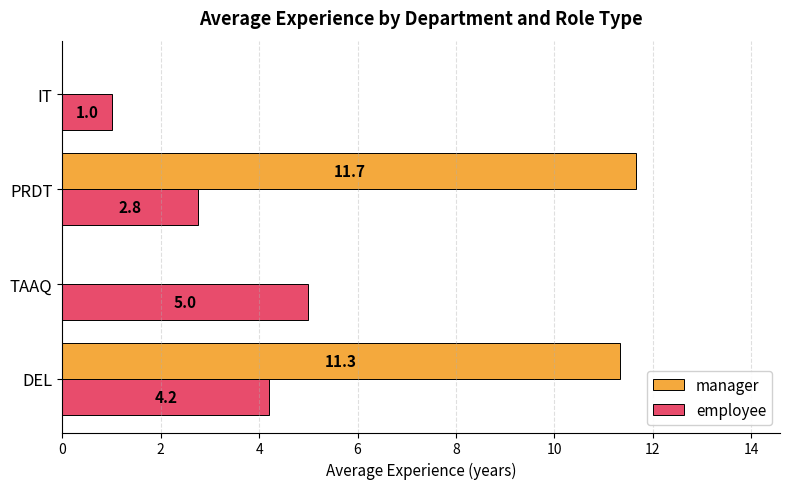

What is the highest value of the manager series?

11.7